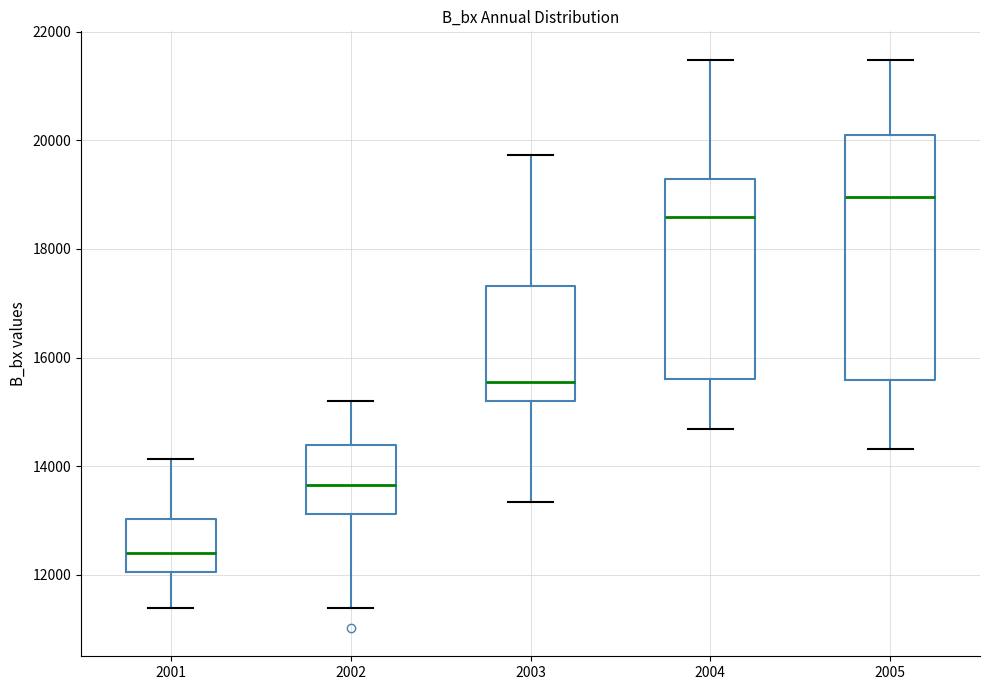

Reading left to right, read every box against the y-axis: the position of its median line, the range the box covers, and the ends of its whiskers. The values are not printed on the chart, so give them approximately, as read against the axis.

2001: median 12400, box 12000 to 13000, whiskers 11400 to 14200
2002: median 13600, box 13200 to 14400, whiskers 11400 to 15200
2003: median 15600, box 15200 to 17400, whiskers 13400 to 19800
2004: median 18600, box 15600 to 19200, whiskers 14600 to 21400
2005: median 19000, box 15600 to 20000, whiskers 14400 to 21400